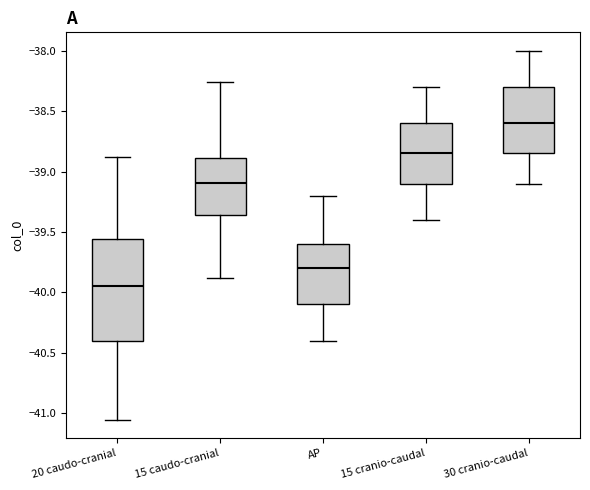

Comparing the boxes themselves (not the whiskers), which one is the tallest?

20 caudo-cranial